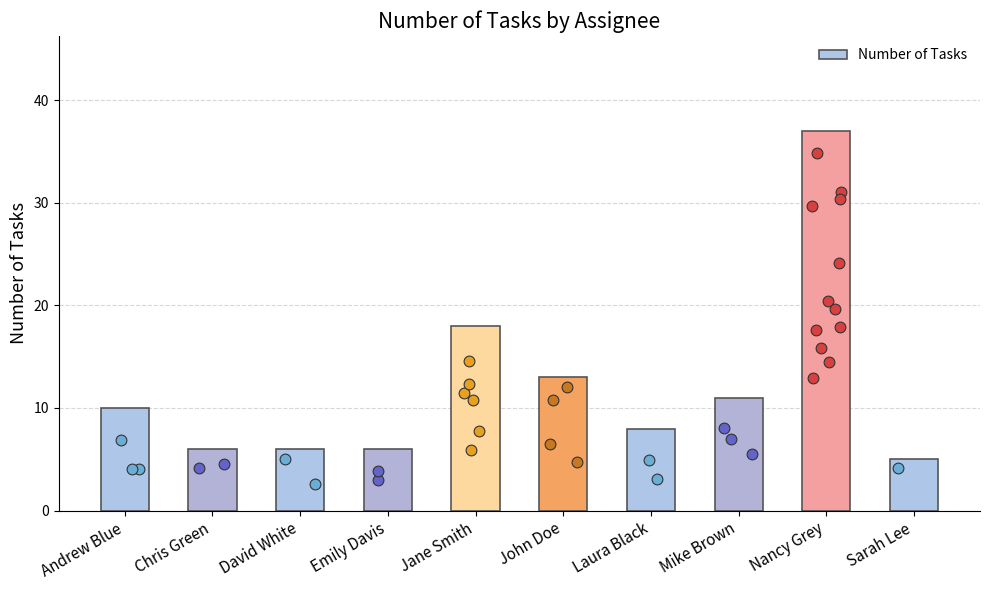

What is the change in value from David White to Sarah Lee?

-1